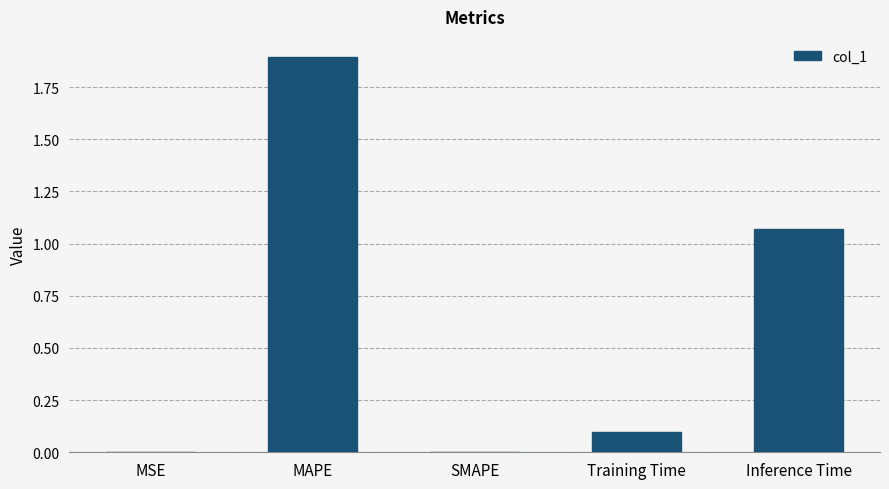

What is the sum of all values?

3.1